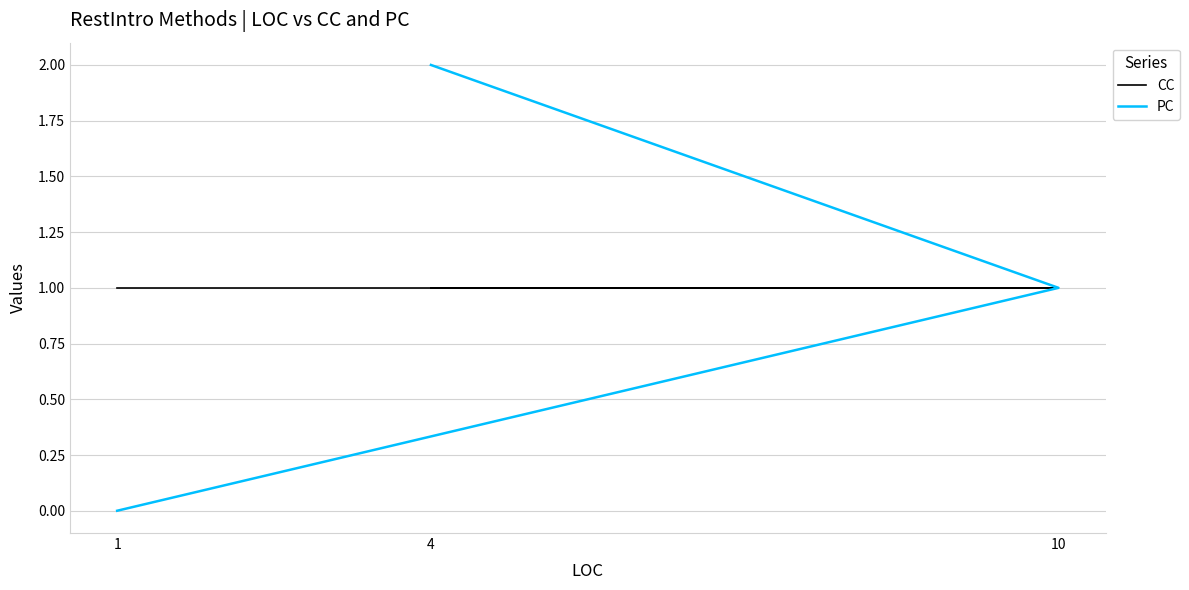

How many distinct data groups are displayed?

2